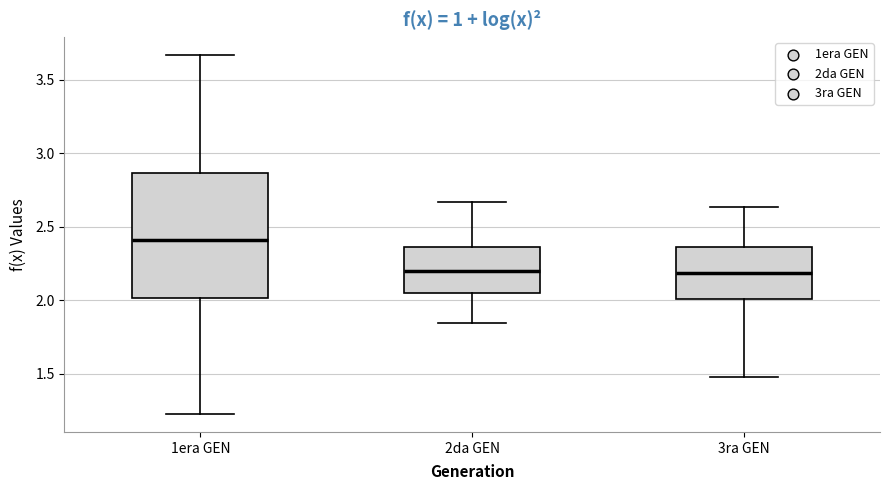

Reading left to right, read every box against the y-axis: the position of its median line, the range the box covers, and the ends of its whiskers. The values are not printed on the chart, so give them approximately, as read against the axis.

1era GEN: median 2.40, box 2.00 to 2.85, whiskers 1.25 to 3.65
2da GEN: median 2.20, box 2.05 to 2.35, whiskers 1.85 to 2.65
3ra GEN: median 2.20, box 2.00 to 2.35, whiskers 1.50 to 2.65